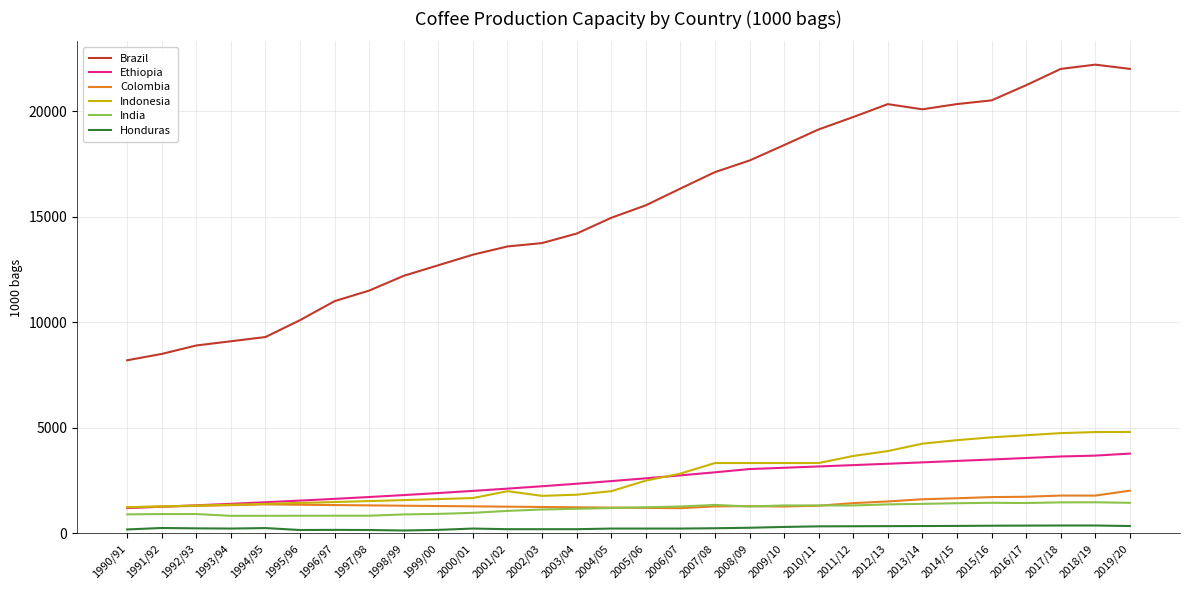

Between 1999/00 and 2019/20, which series saw the biggest shift?

Brazil